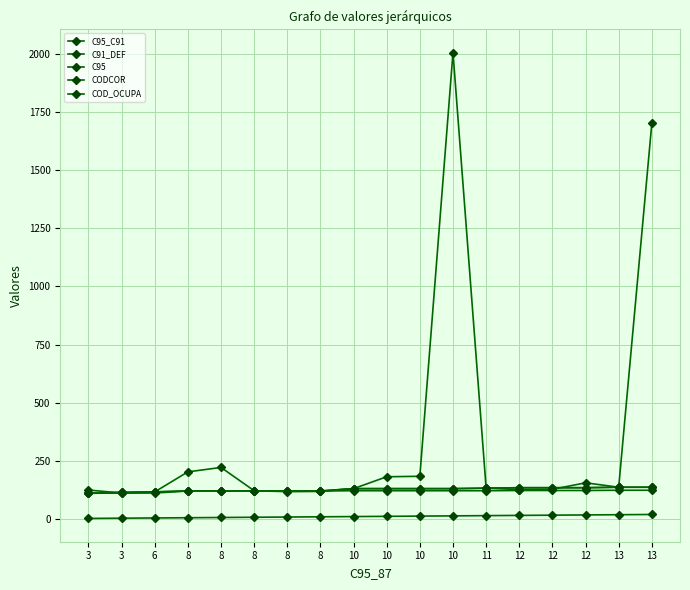

Is this an area chart (filled region under the line)?

No